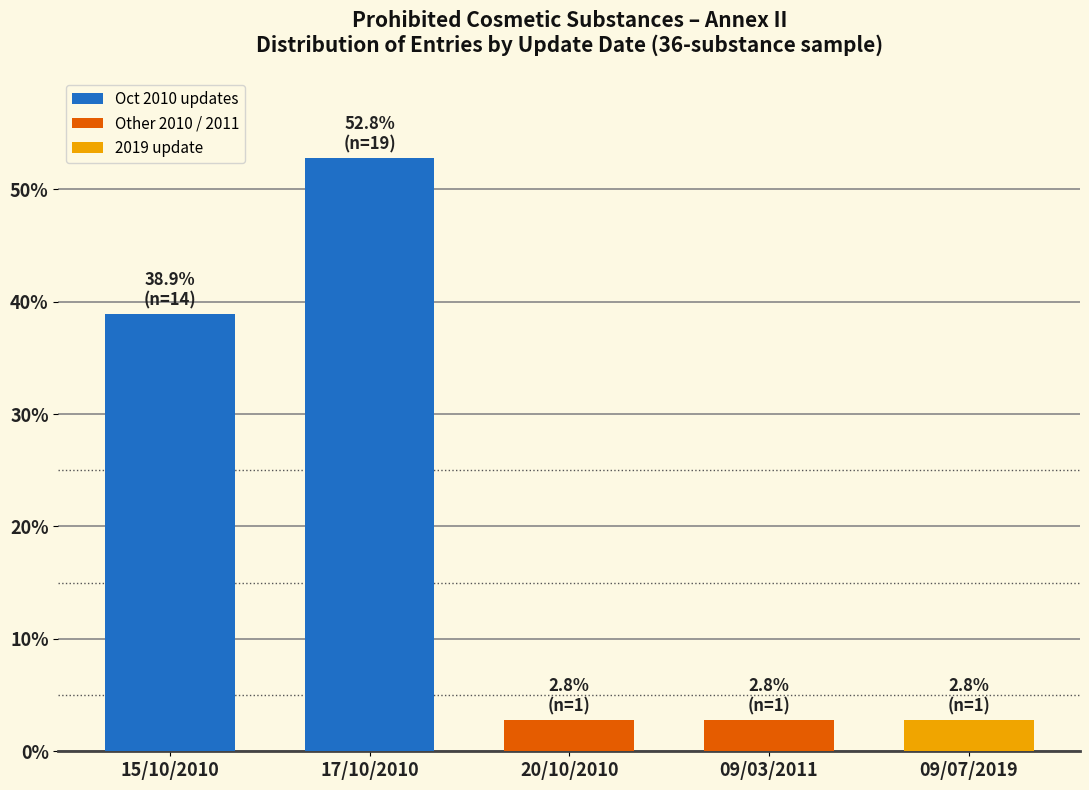

What is the change in value from 15/10/2010 to 09/07/2019?

-36.1